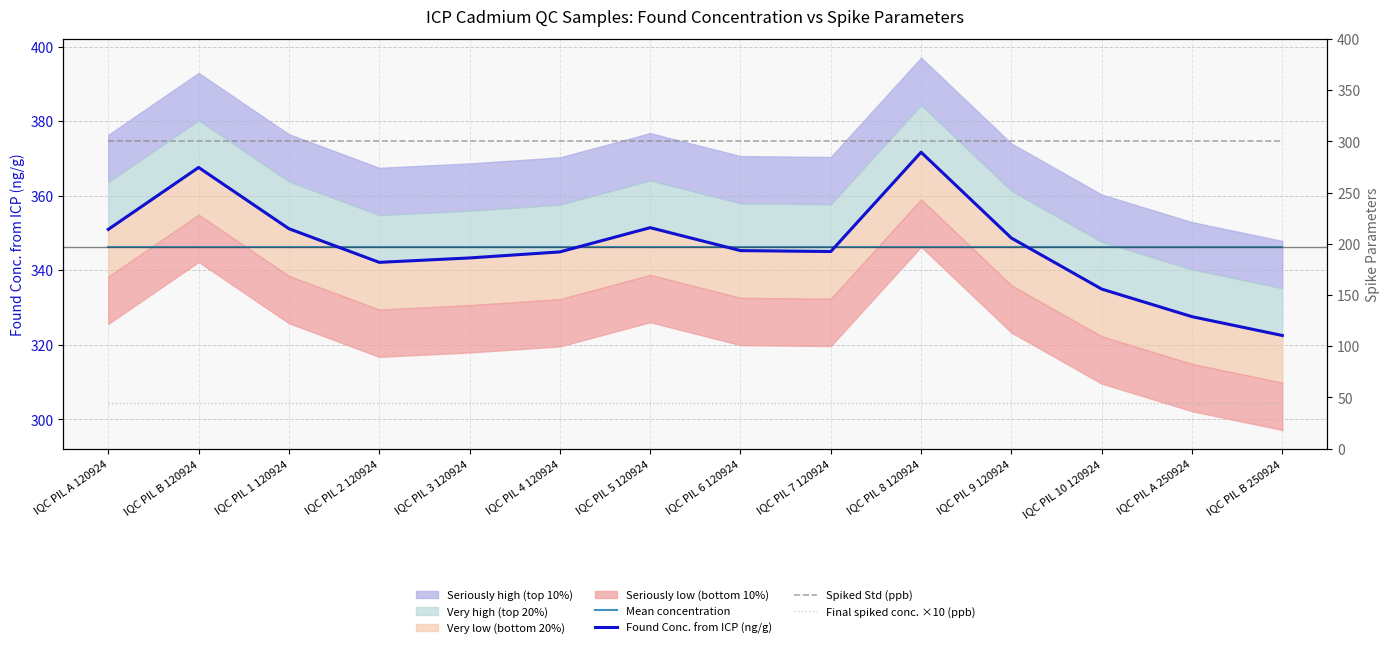

Does the chart have visible grid lines?

Yes